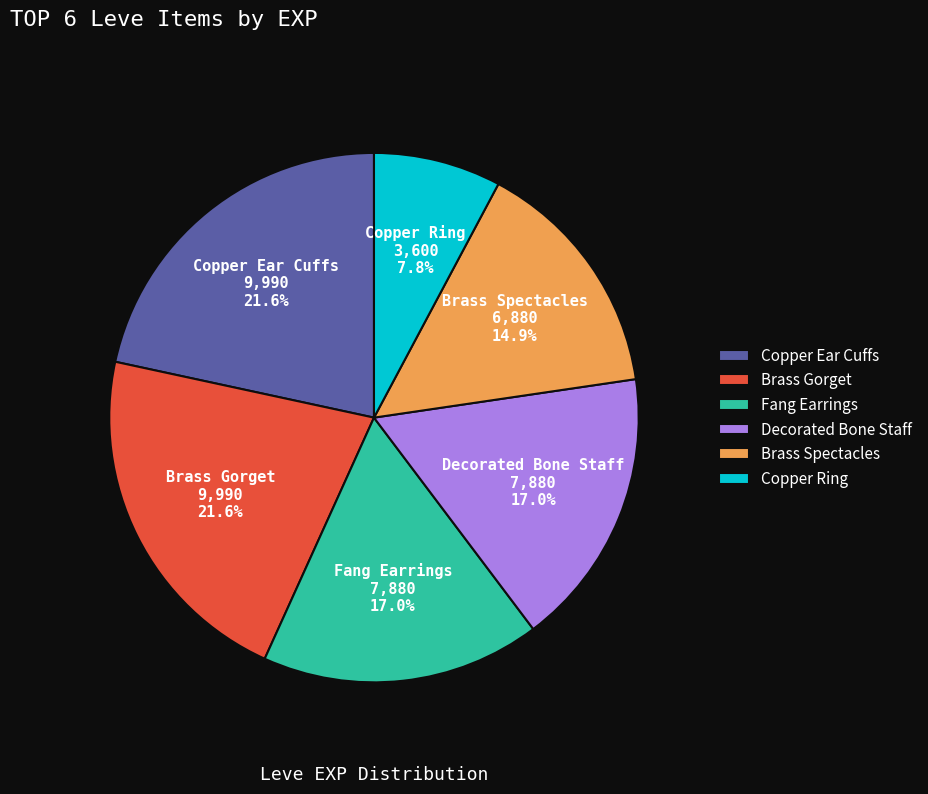

What is the smallest slice in the pie chart?

Copper Ring